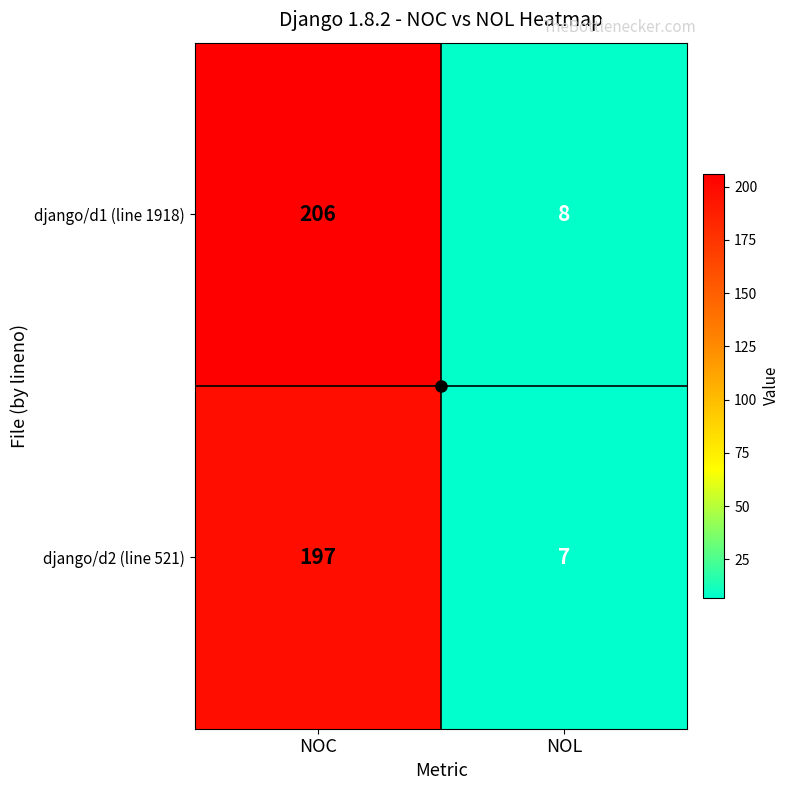

What is the spread (max minus min) of values at NOC?

9